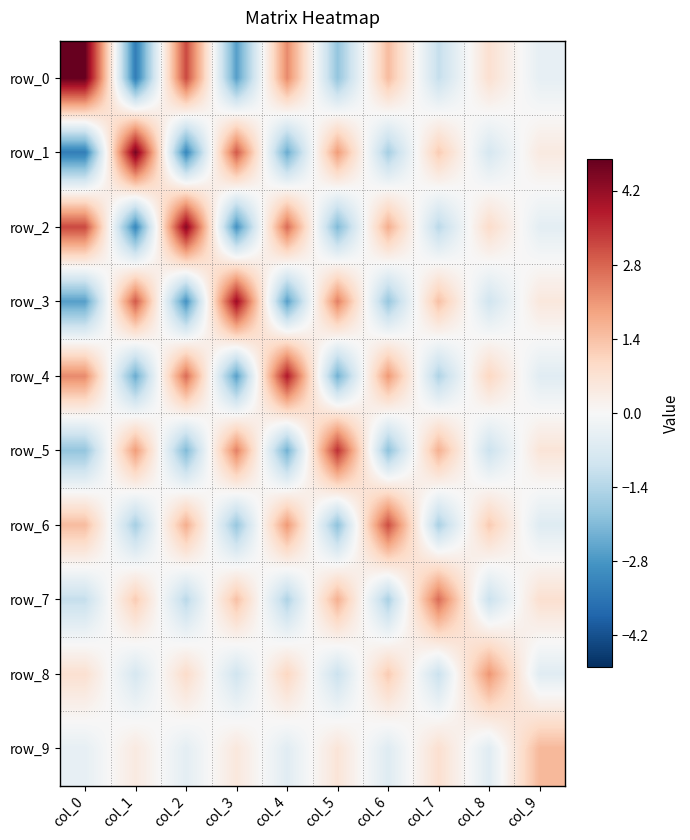

How many values in row_7 are above zero?

5